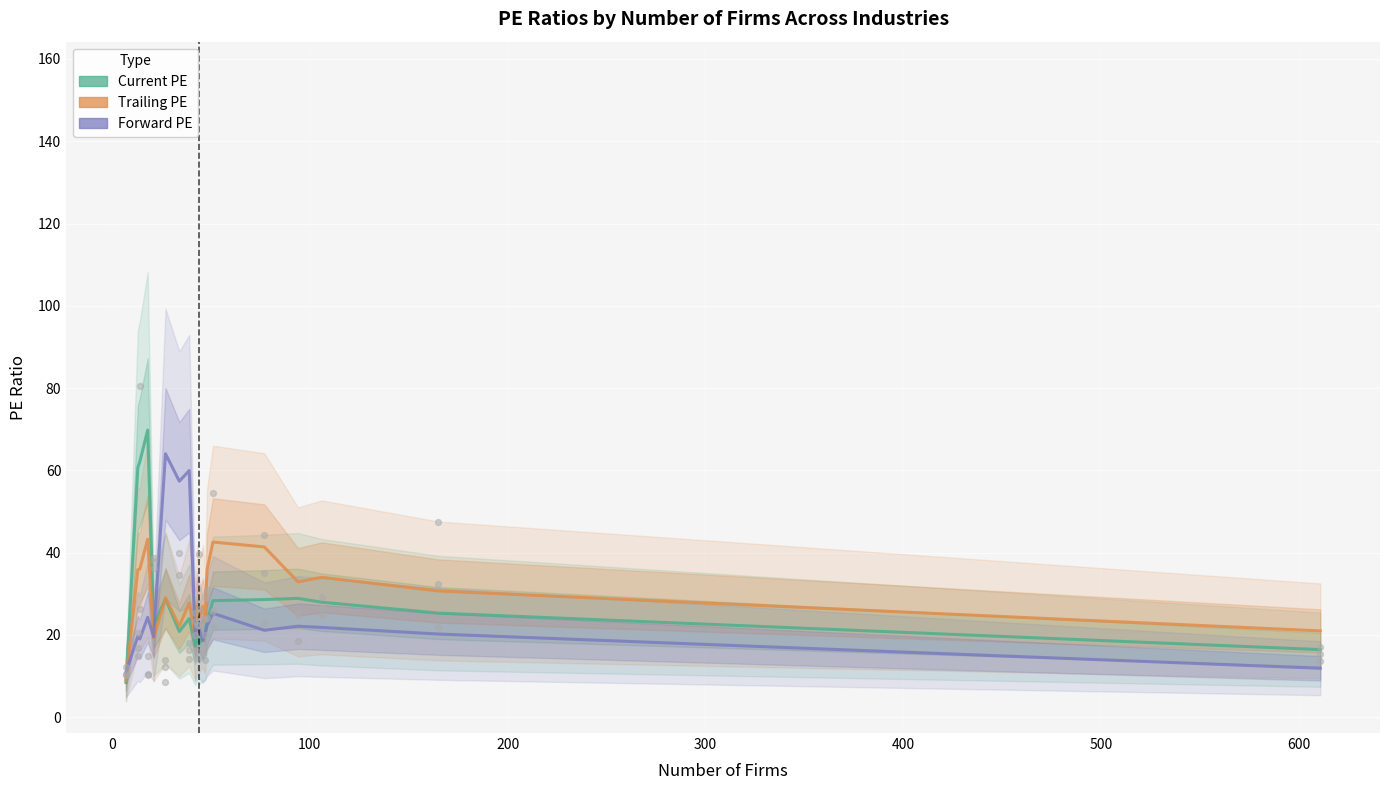

Which series has the largest Y range (max minus min)?

Current PE